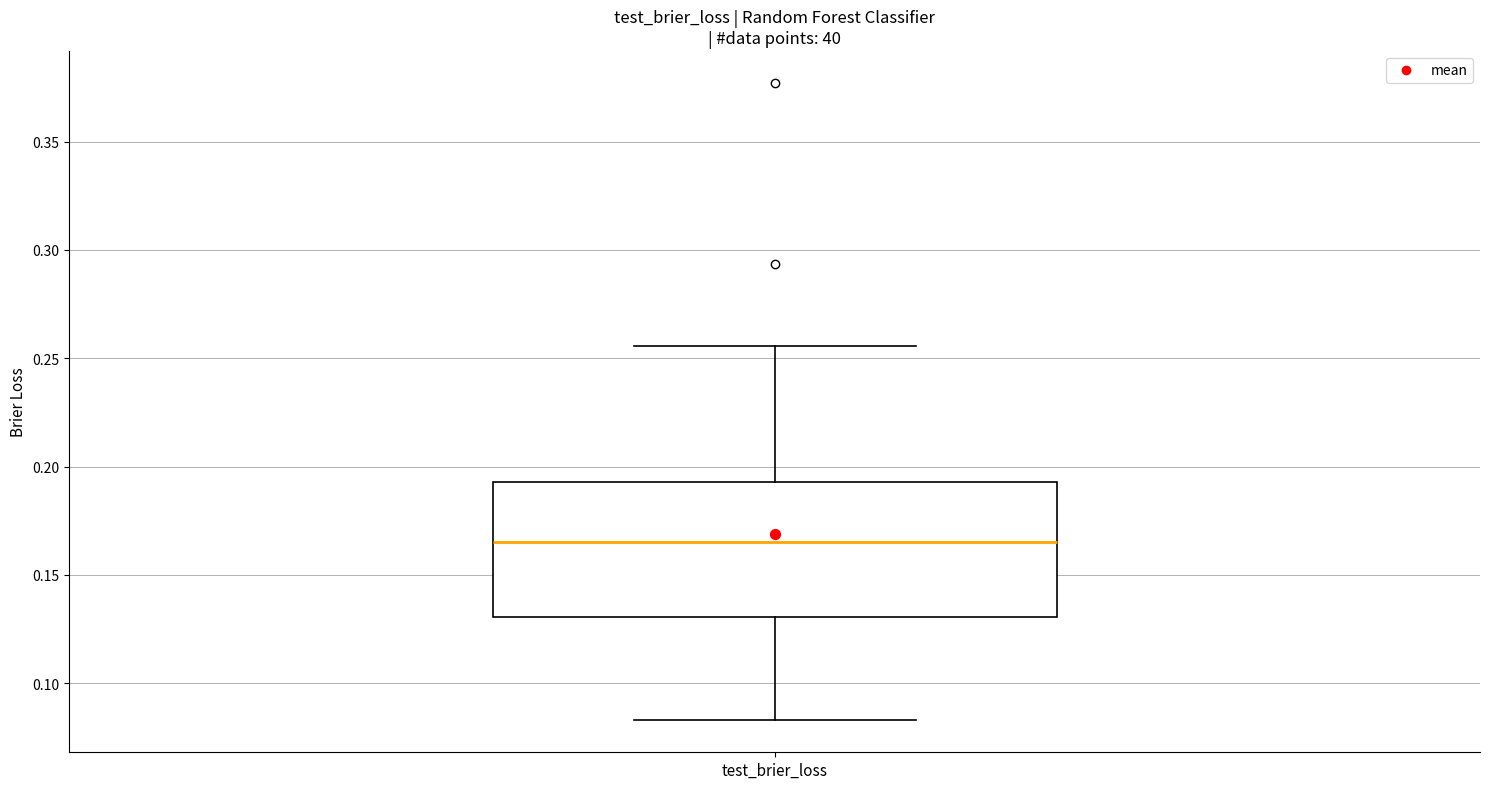

Transcribe this box plot: give where the median line is, the range the box spans, and where the two whiskers end, as read against the y-axis. The values are not printed on the chart, so give them approximately, as read against the axis.

median 0.165, box 0.130 to 0.195, whiskers 0.085 to 0.255